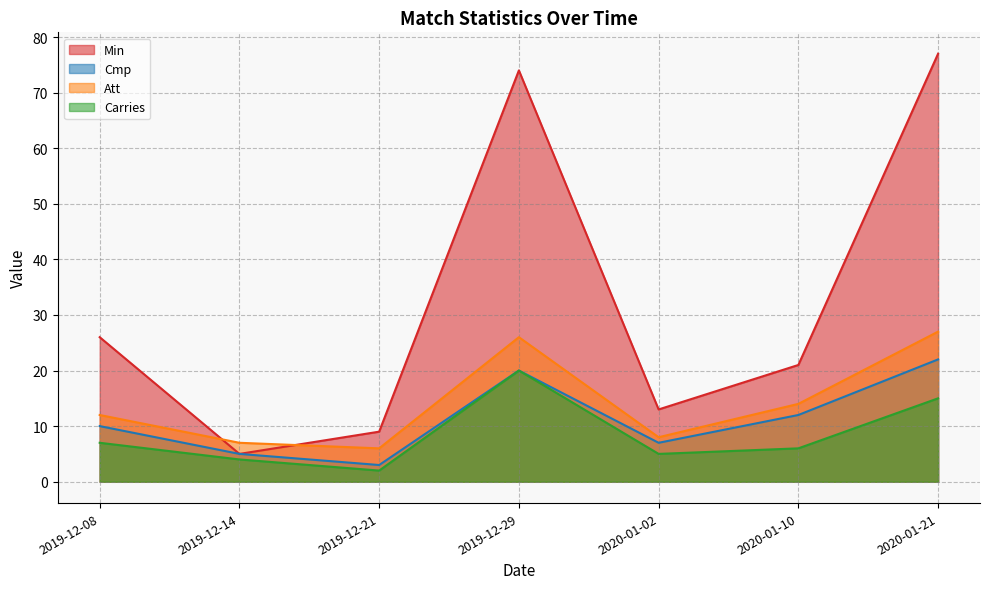

What is the sum of all Min values?

225